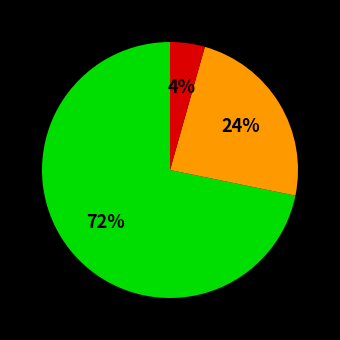

Is there any slice that represents more than half of the pie?

Yes